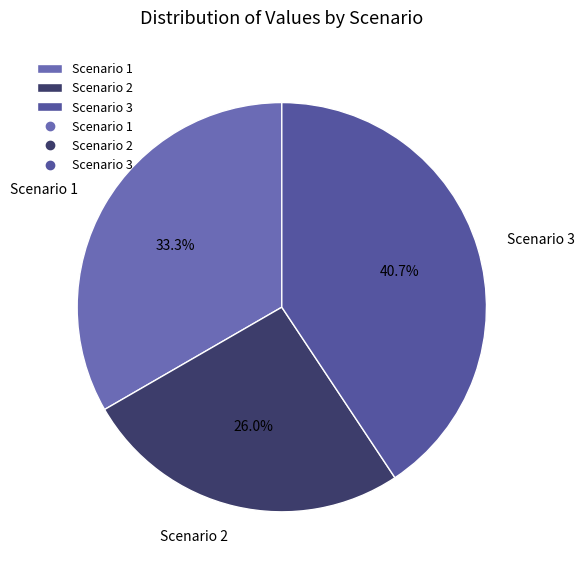

True or false: Scenario 1 accounts for 33% of the total.

True